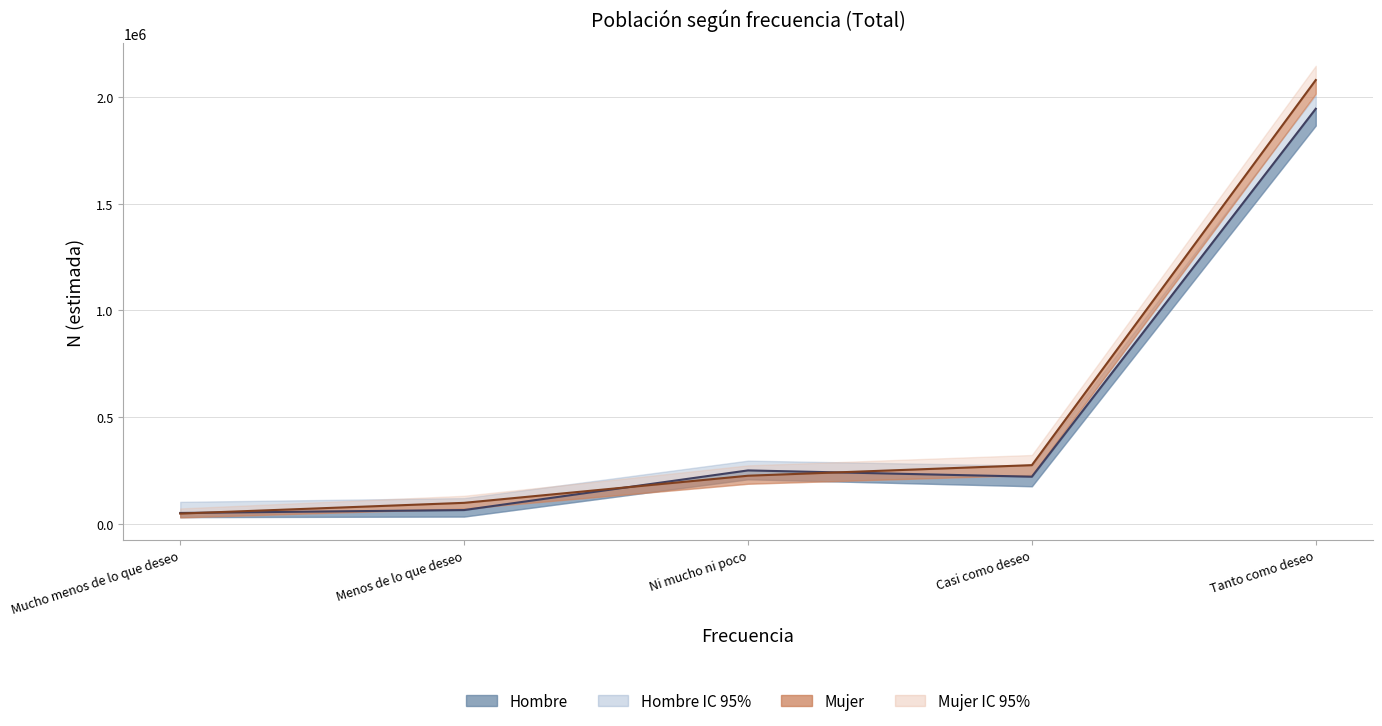

The Hombre_lim_inf series shows 1865657 at Tanto como deseo. True or false?

True